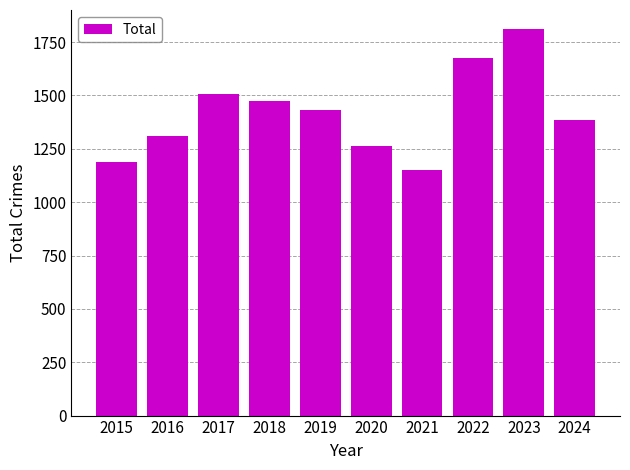

What is the change in value from 2023 to 2024?

-426